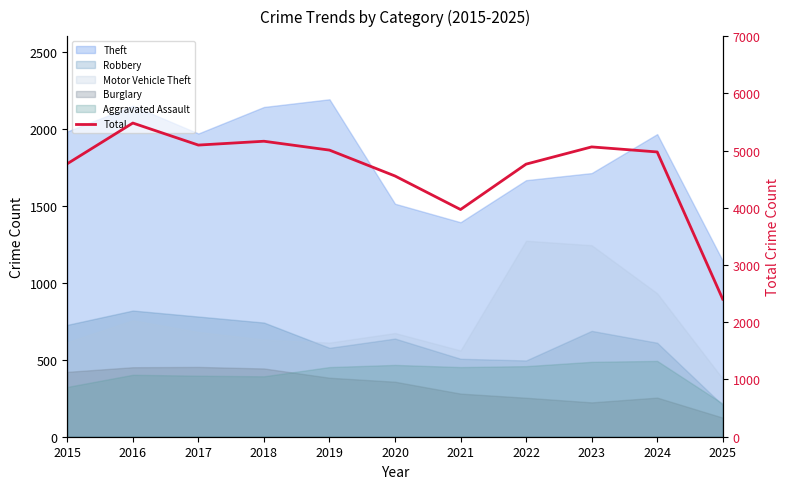

Rank the categories by value from lowest to highest.

2025, 2021, 2020, 2022, 2015, 2024, 2019, 2023, 2017, 2018, 2016